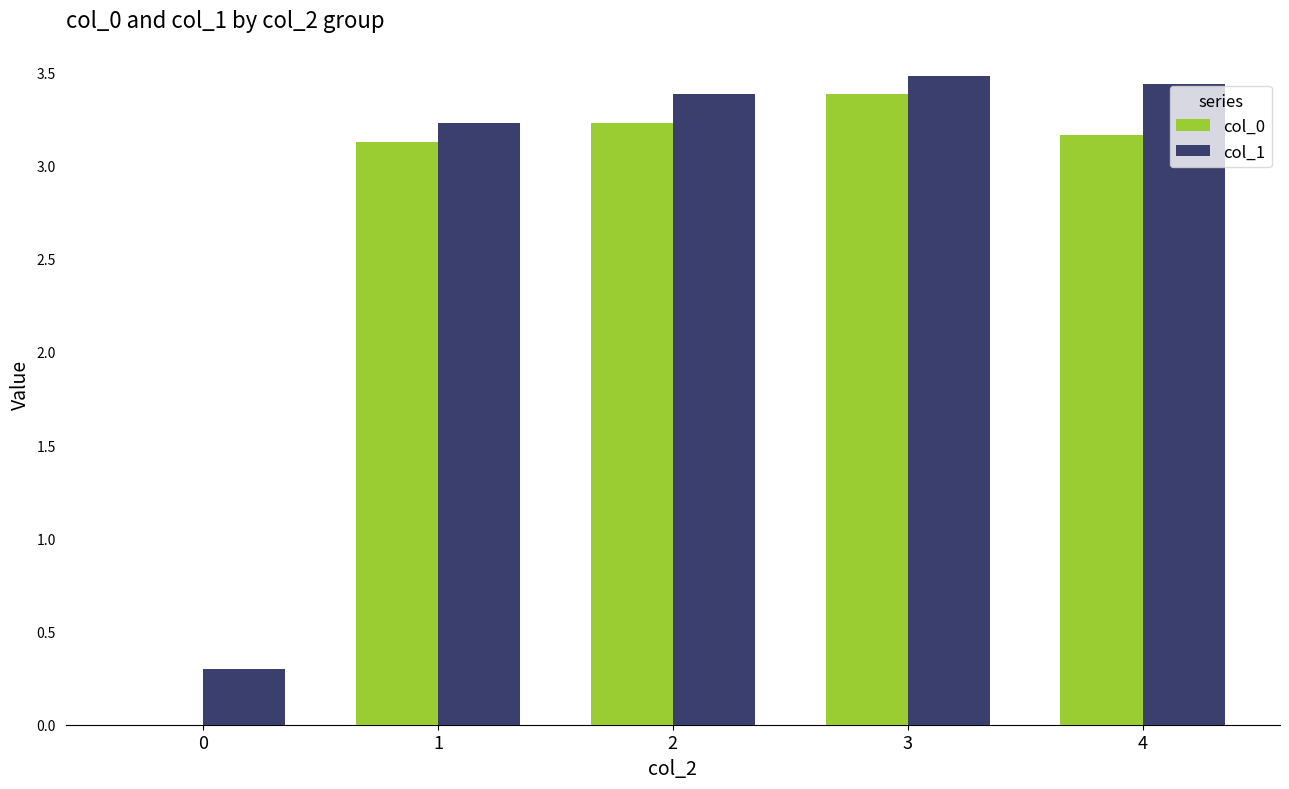

What is the highest value of the col_1 series?

3.5